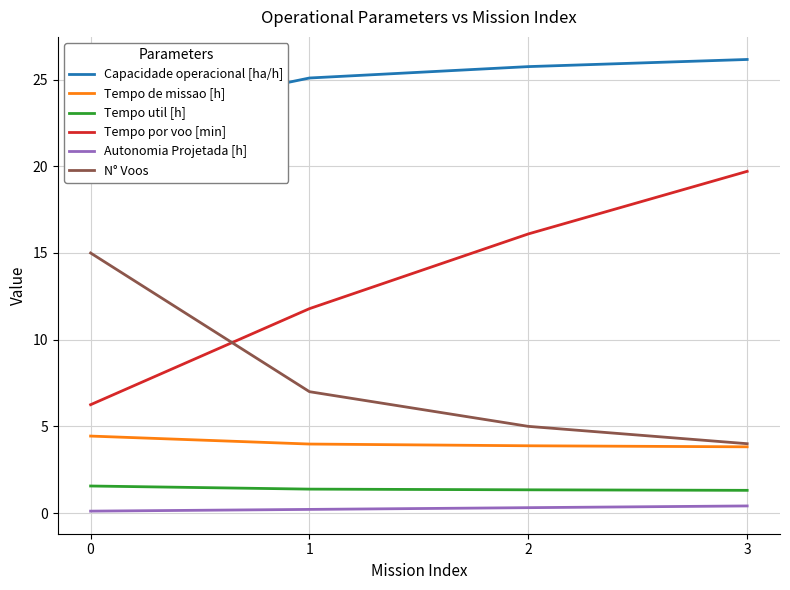

What is the sum of the Autonomia Projetada [h] values at 2 and 3?

0.7